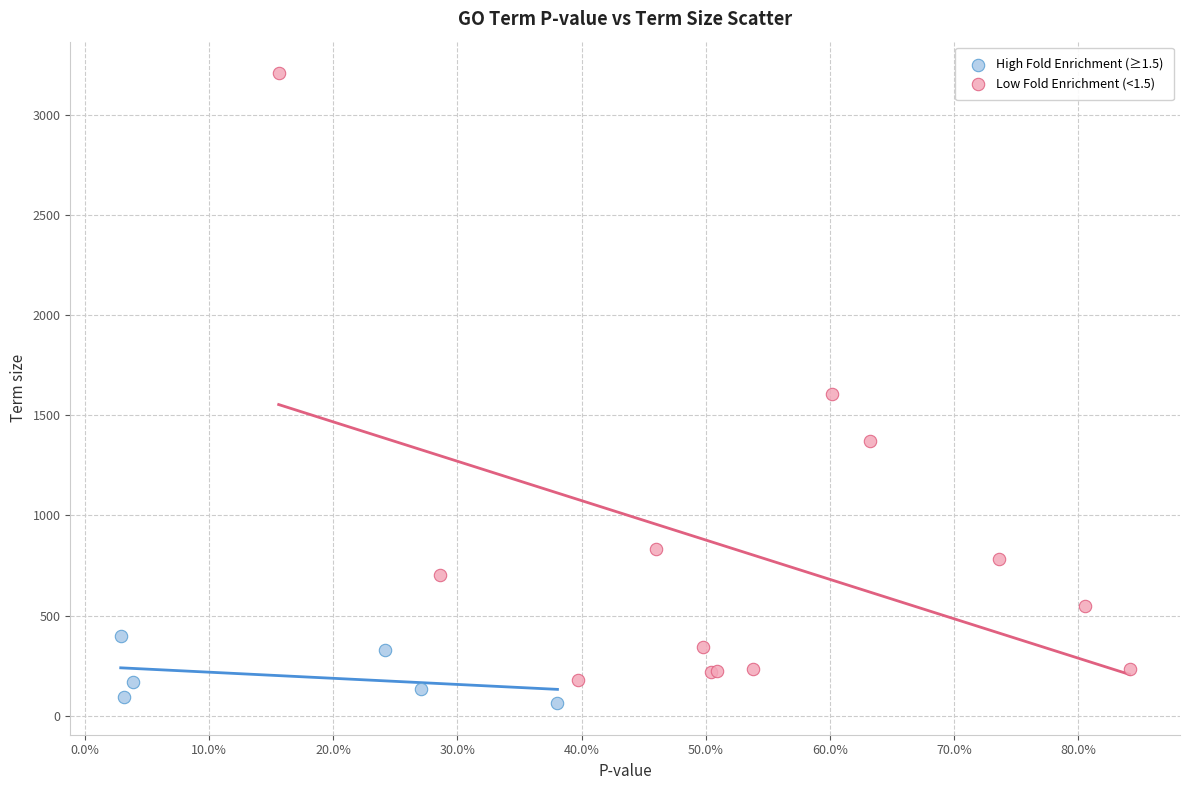

Which series reaches the maximum Y coordinate?

Low Fold Enrichment (<1.5)